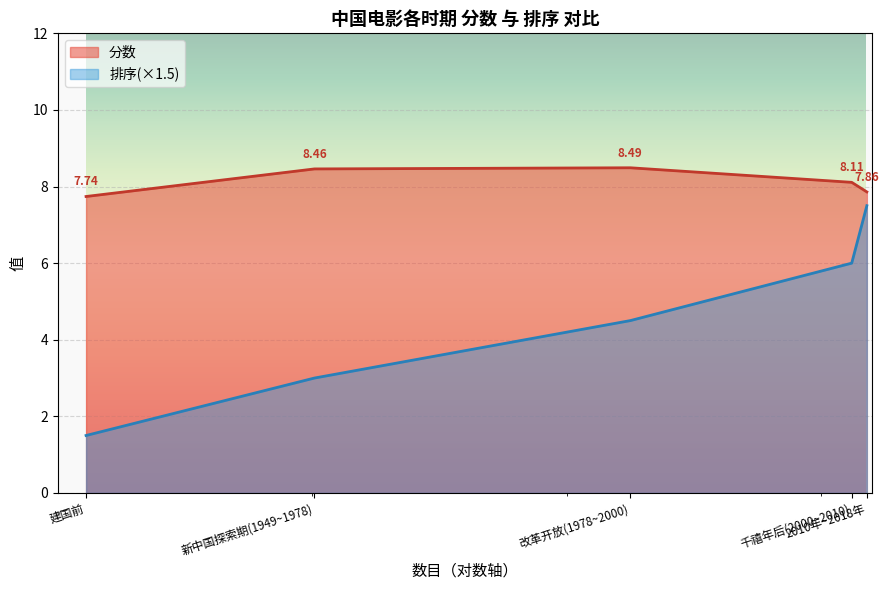

At which category does the chart reach its peak across all series?

改革开放(1978~2000)